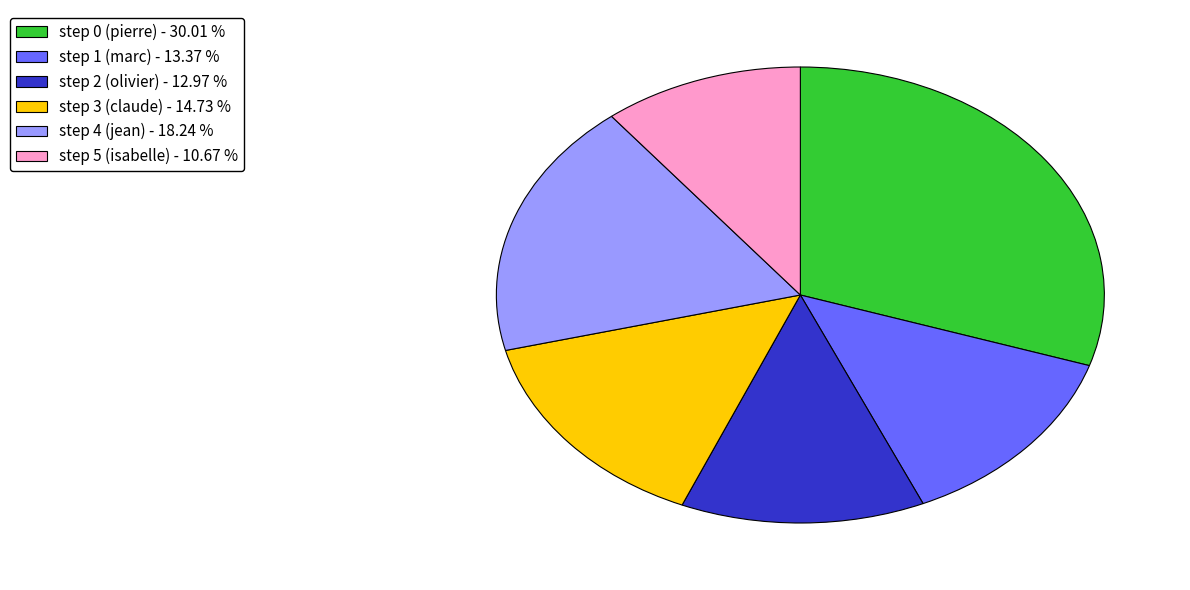

Is step 4 (jean) the majority of the pie?

No